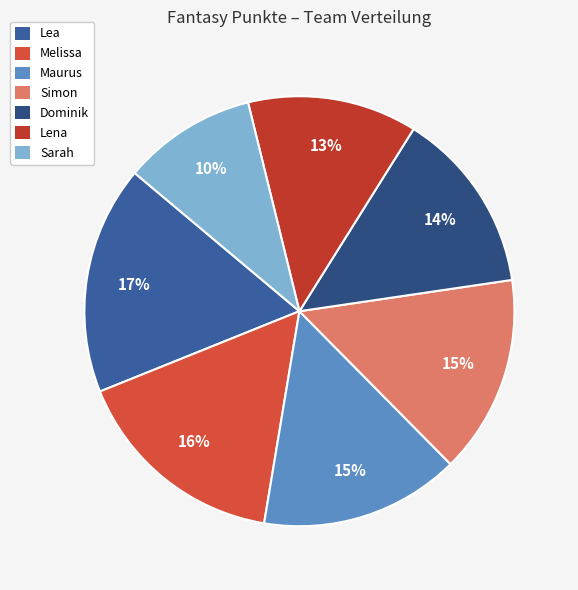

Rank the categories by value from highest to lowest.

Lea, Melissa, Maurus, Simon, Dominik, Lena, Sarah